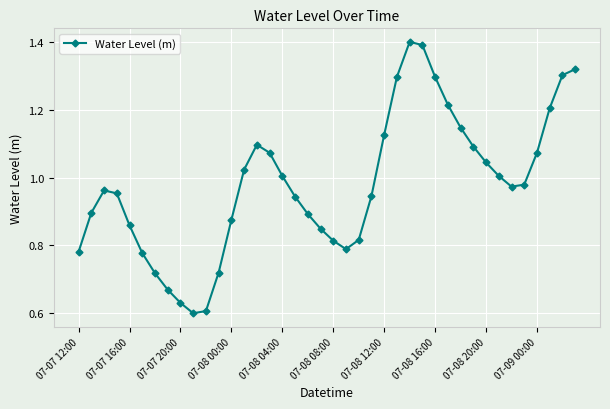

What is the greatest value displayed?

1.4